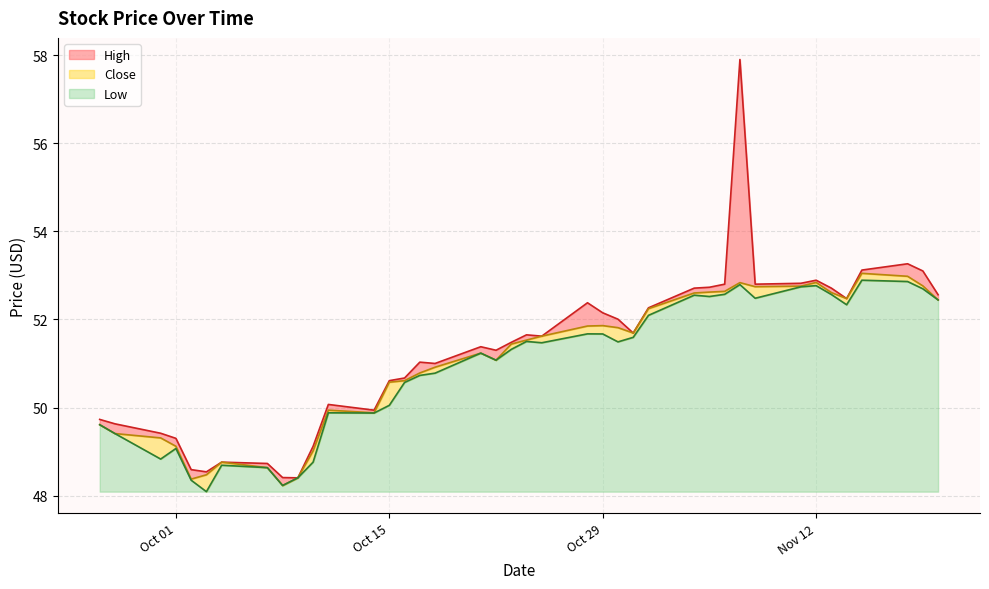

Reading left to right, what are all the values shown in this chart?

High: 49.7	49.6	49.4	49.3	48.6	48.5	48.8	48.7	48.4	48.4	49.1	50.1	49.9	50.6	50.7	51.0	51.0	51.4	51.3	51.5	51.7	51.6	52.4	52.2	52.0	51.7	52.3	52.7	52.7	52.8	57.9	52.8	52.8	52.9	52.7	52.5	53.1	53.3	53.1	52.6
Low: 49.6	49.4	48.8	49.1	48.3	48.1	48.7	48.6	48.2	48.4	48.8	49.9	49.9	50.0	50.6	50.7	50.8	51.2	51.1	51.3	51.5	51.5	51.7	51.7	51.5	51.6	52.1	52.5	52.5	52.6	52.8	52.5	52.7	52.8	52.6	52.3	52.9	52.9	52.7	52.4
Close: 49.6	49.4	49.3	49.1	48.4	48.5	48.8	48.6	48.2	48.4	49.0	49.9	49.9	50.6	50.6	50.8	50.9	51.2	51.1	51.4	51.5	51.6	51.8	51.9	51.8	51.7	52.2	52.6	52.6	52.6	52.8	52.7	52.8	52.8	52.6	52.5	53.0	53.0	52.8	52.4